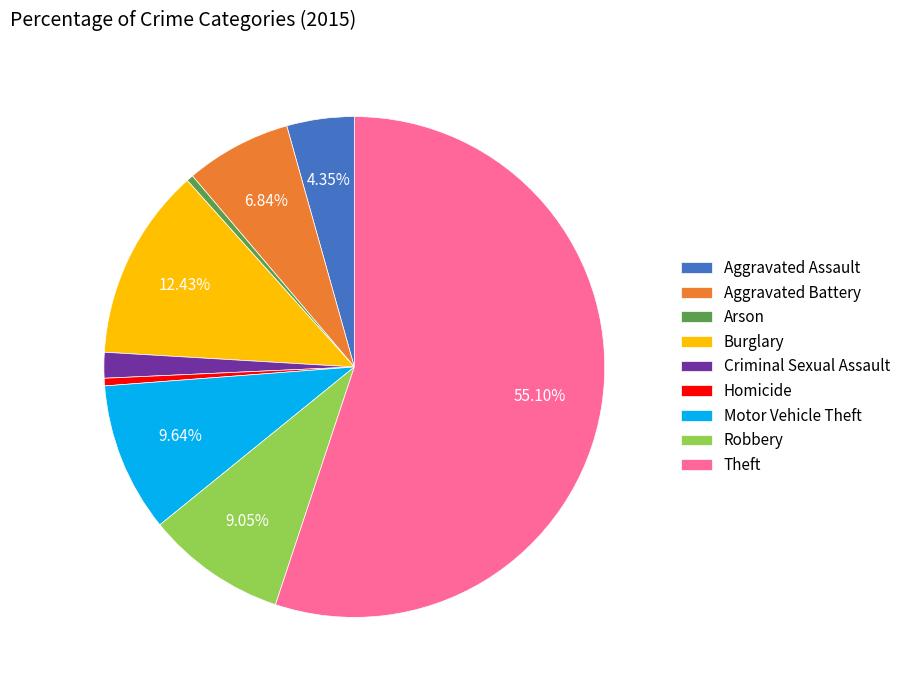

To the nearest percent, what percentage of the pie is Robbery?

9%